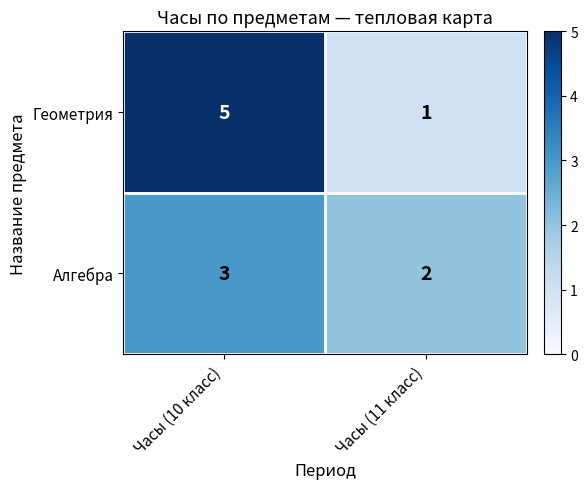

At how many categories does at least one series exceed 1?

2